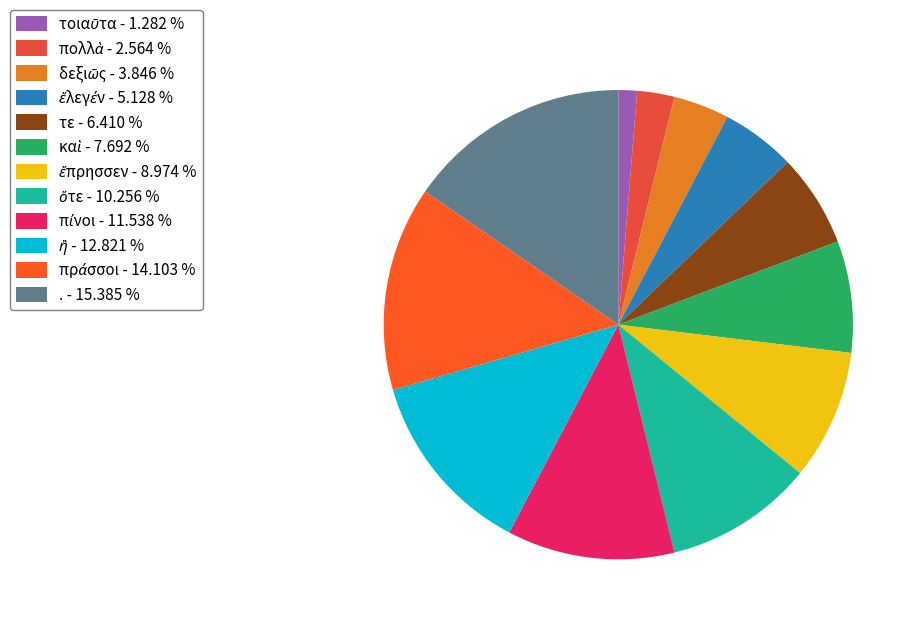

To the nearest percent, what is the difference between the largest and smallest slice percentages?

14%